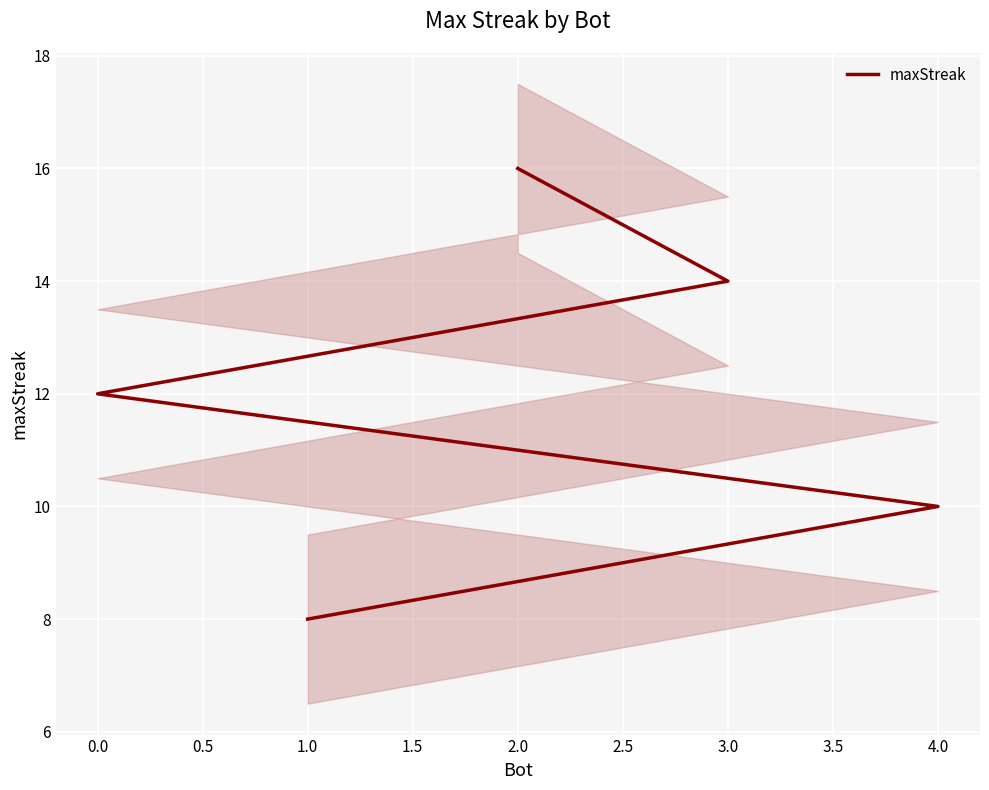

What is the ratio of the value at 0.0 to the value at 4.0?

1.2